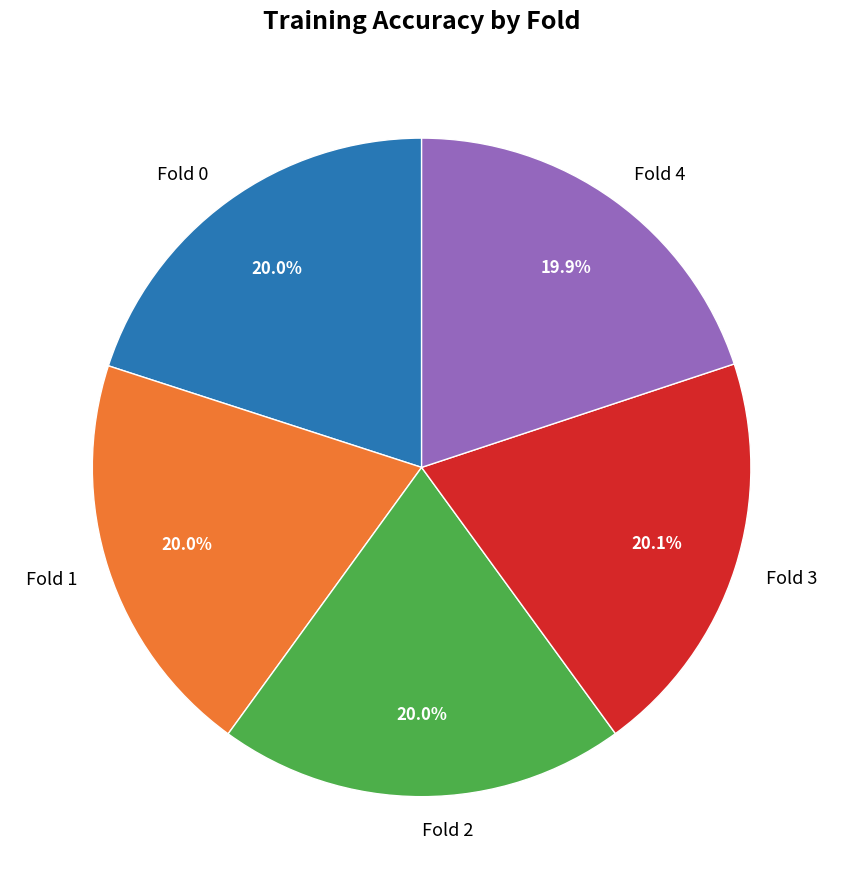

How much of the chart is everything except Fold 1?

80.0%